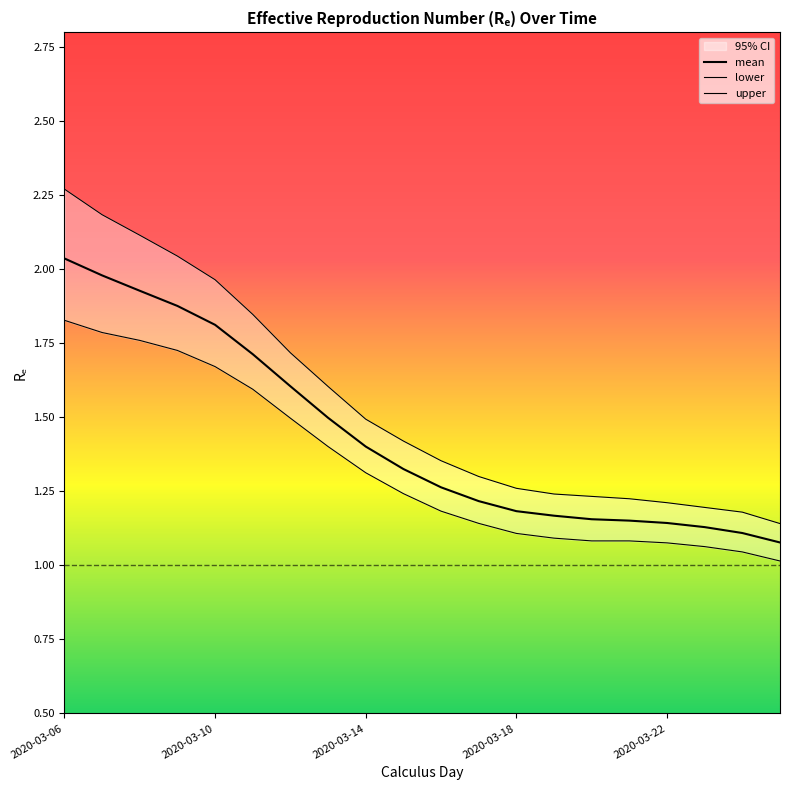

The mean series shows 2.3 at 9. True or false?

False